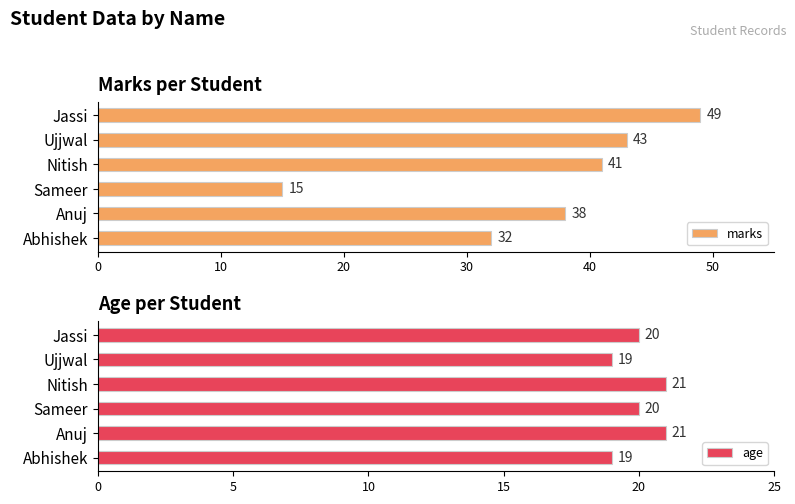

List the series in order of their peak value, highest first.

marks, age